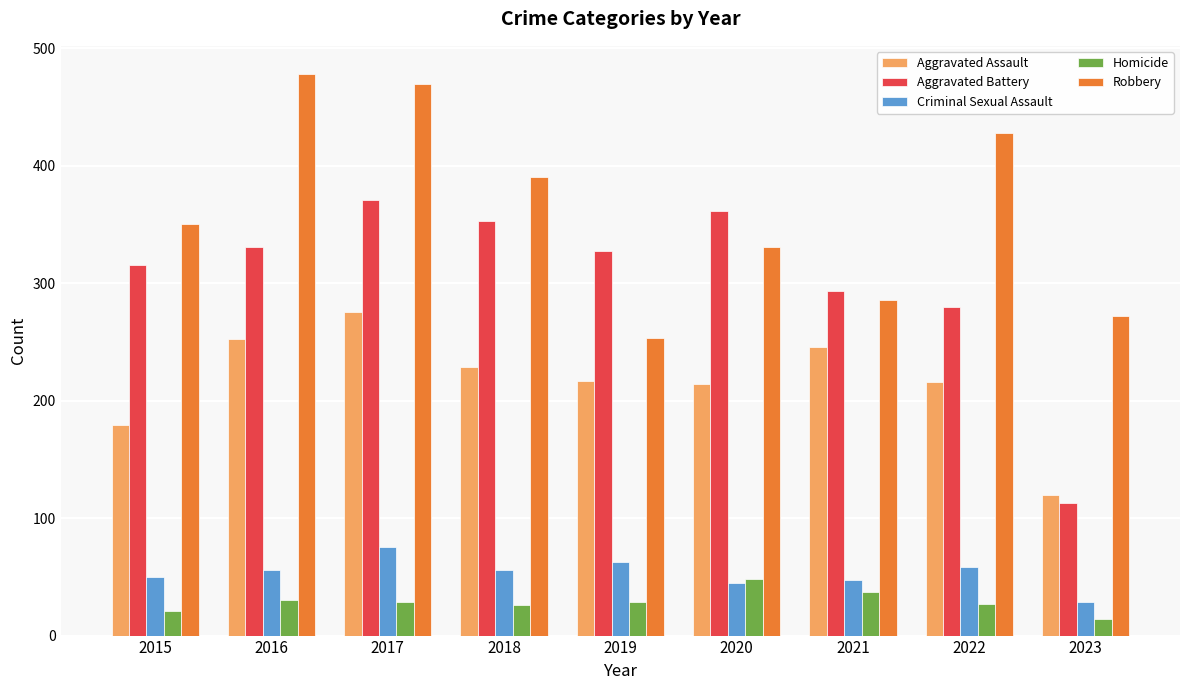

What value does the Aggravated Assault series have at 2019, to the nearest 50?

200